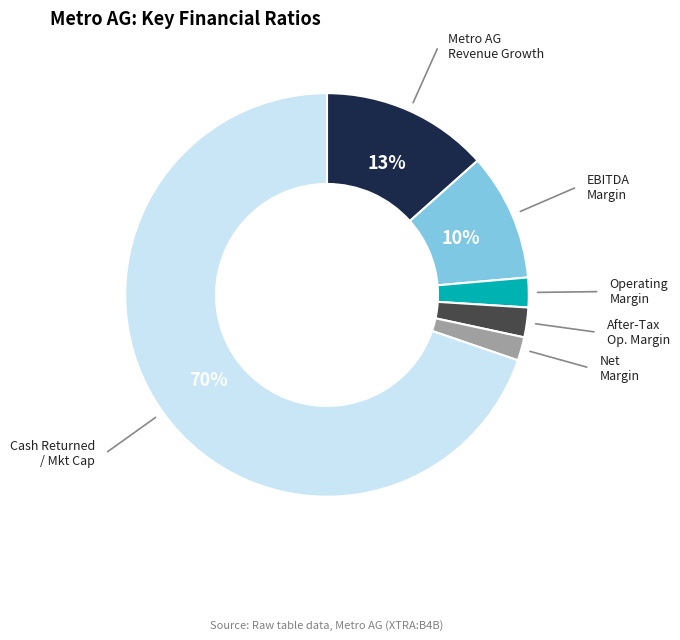

Does any single category account for the majority?

Yes